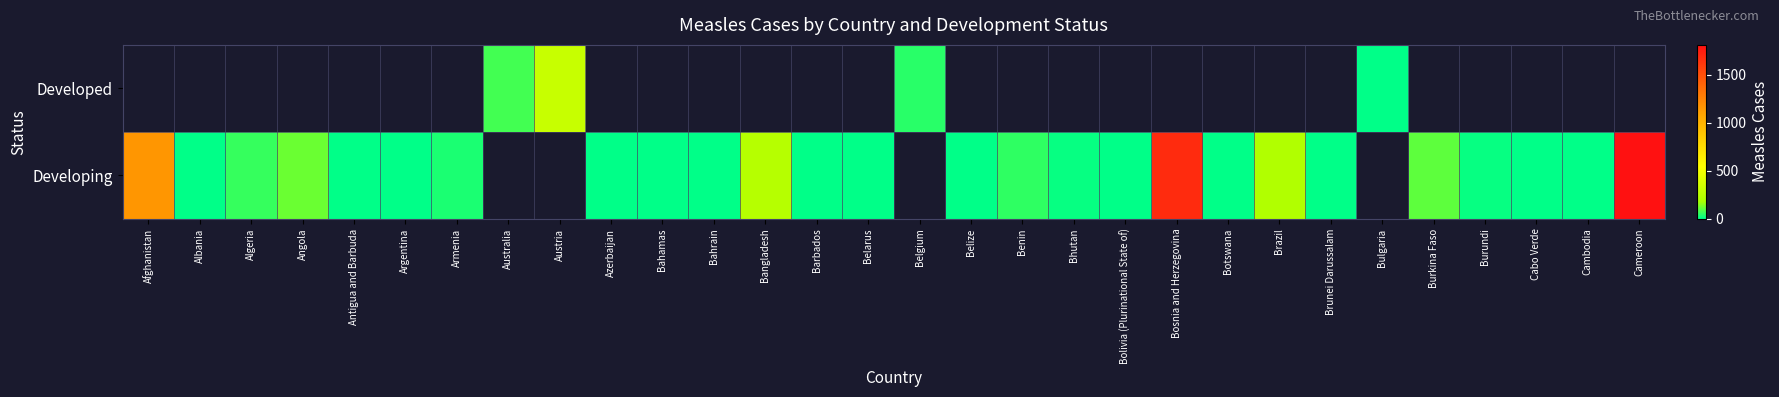

Count the number of categories in the chart.

30